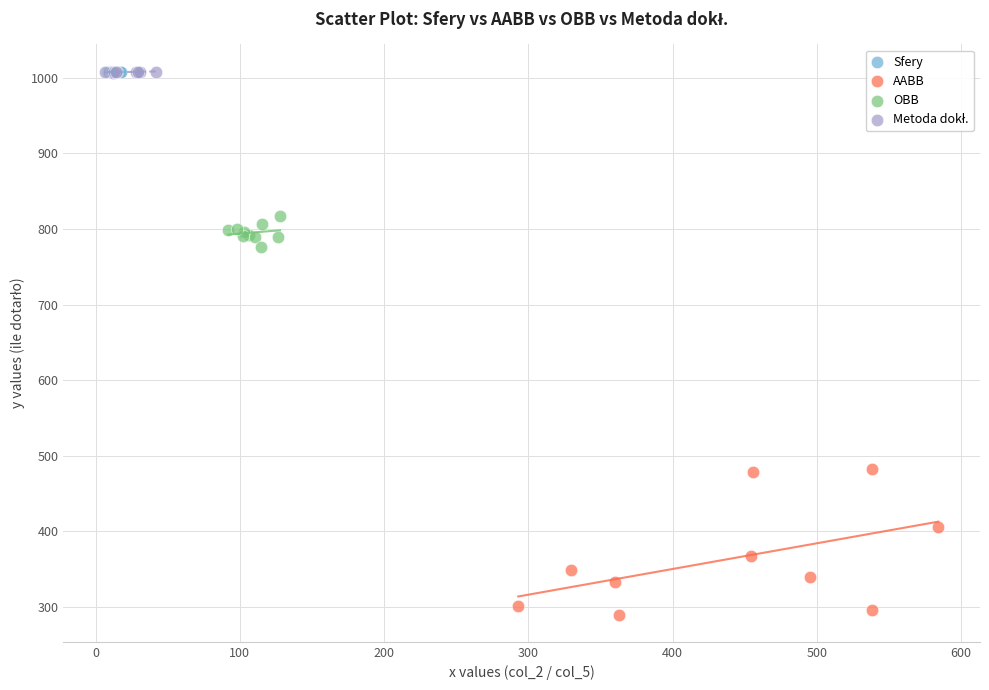

Which series has the widest spread of Y values?

AABB